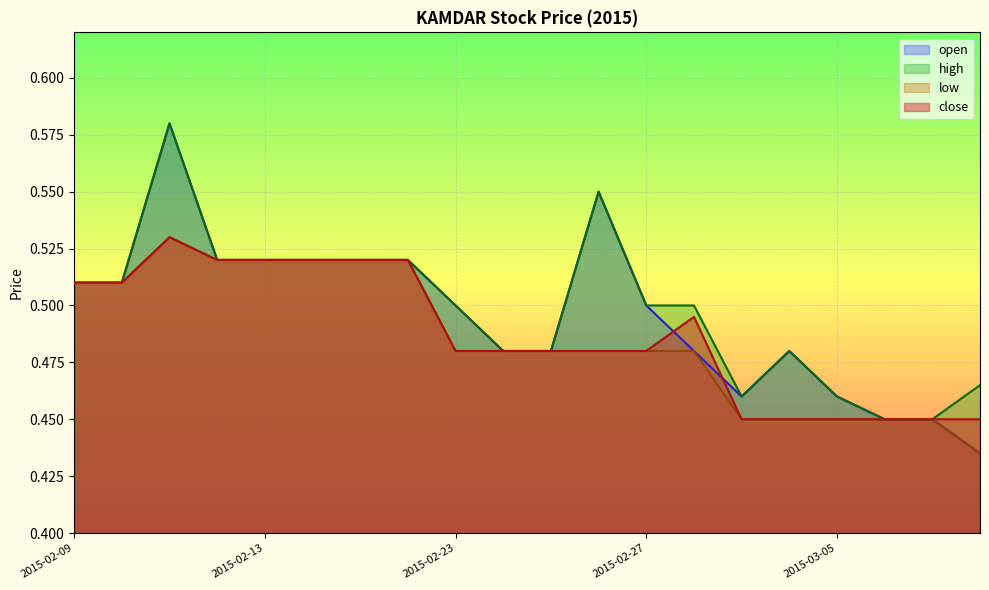

How many lines are shown in the chart?

4